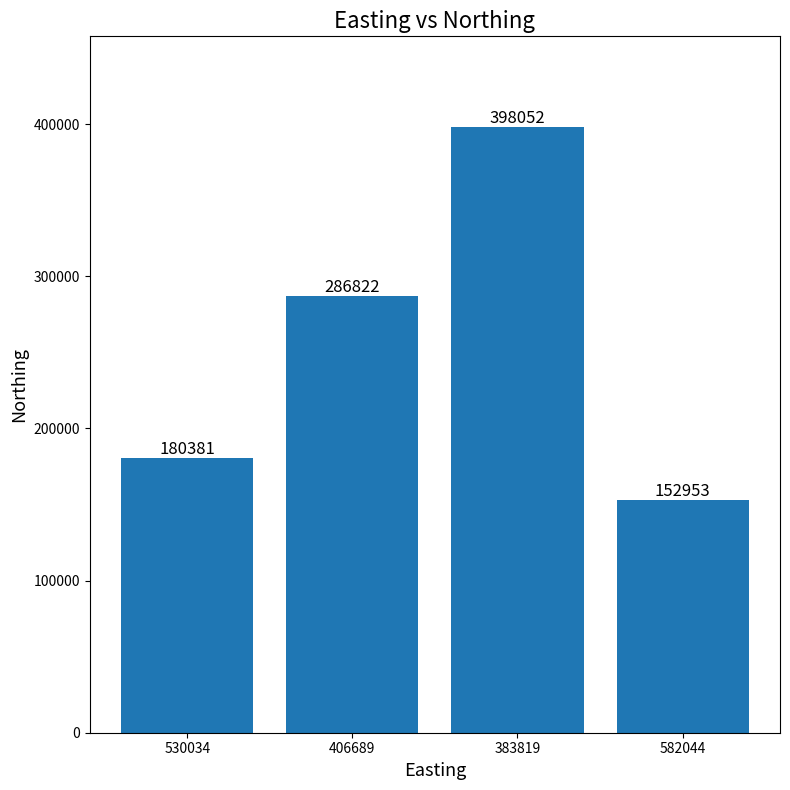

Reading right to left, transcribe all the data shown in this chart.

582044=152953	383819=398052	406689=286822	530034=180381